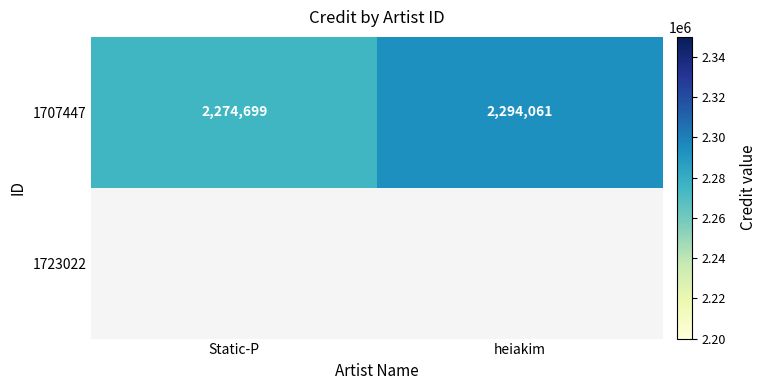

Where is 1707447 nearest to the value 2284380?

Static-P